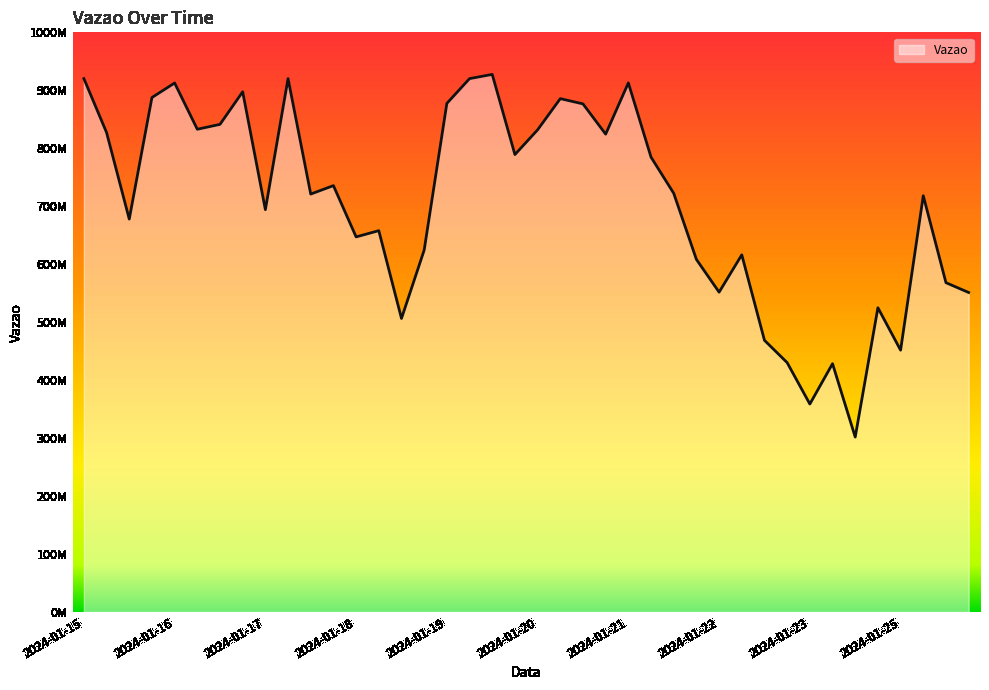

Does the chart display data point markers on the line(s)?

No